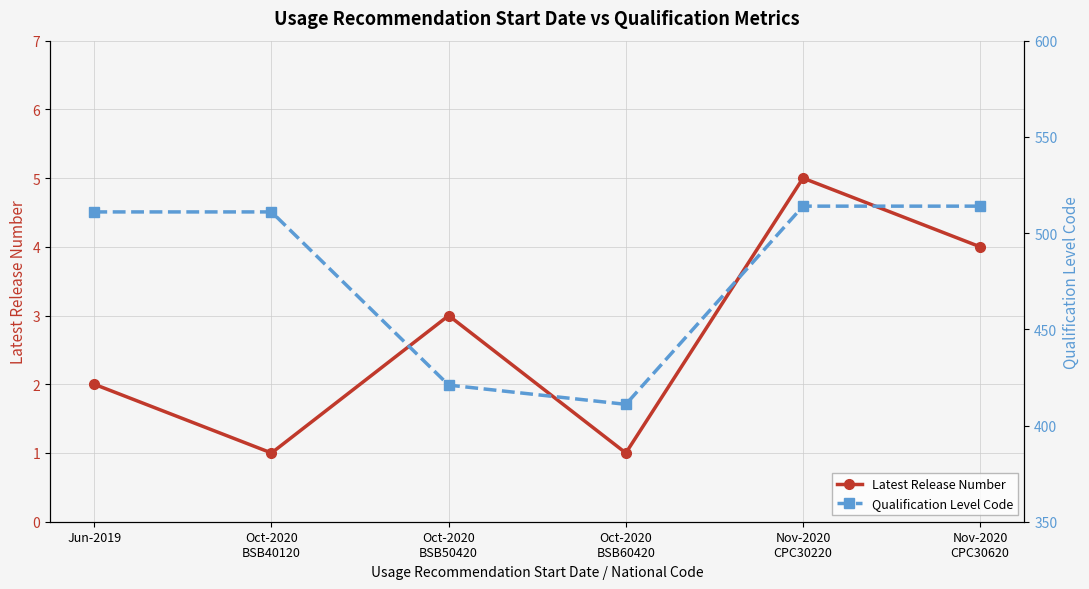

What is the smallest value displayed?

1